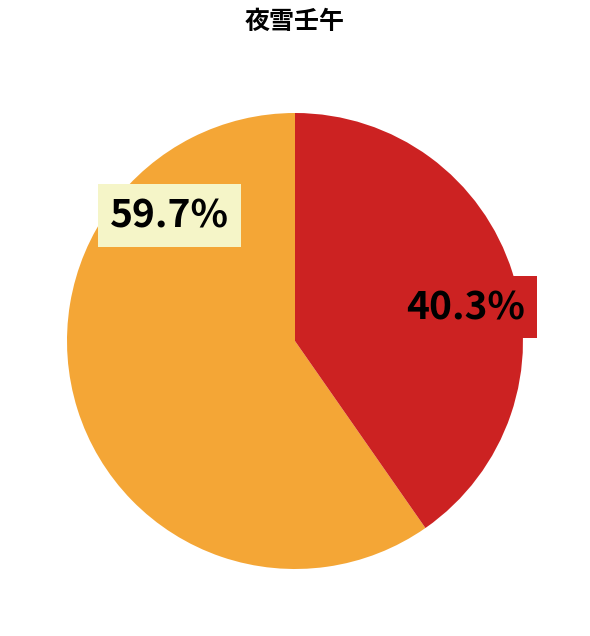

To the nearest percent, what is the difference between the 夜雪壬午·昨夜风吹雪 and 夜雪壬午 slice percentages?

19%